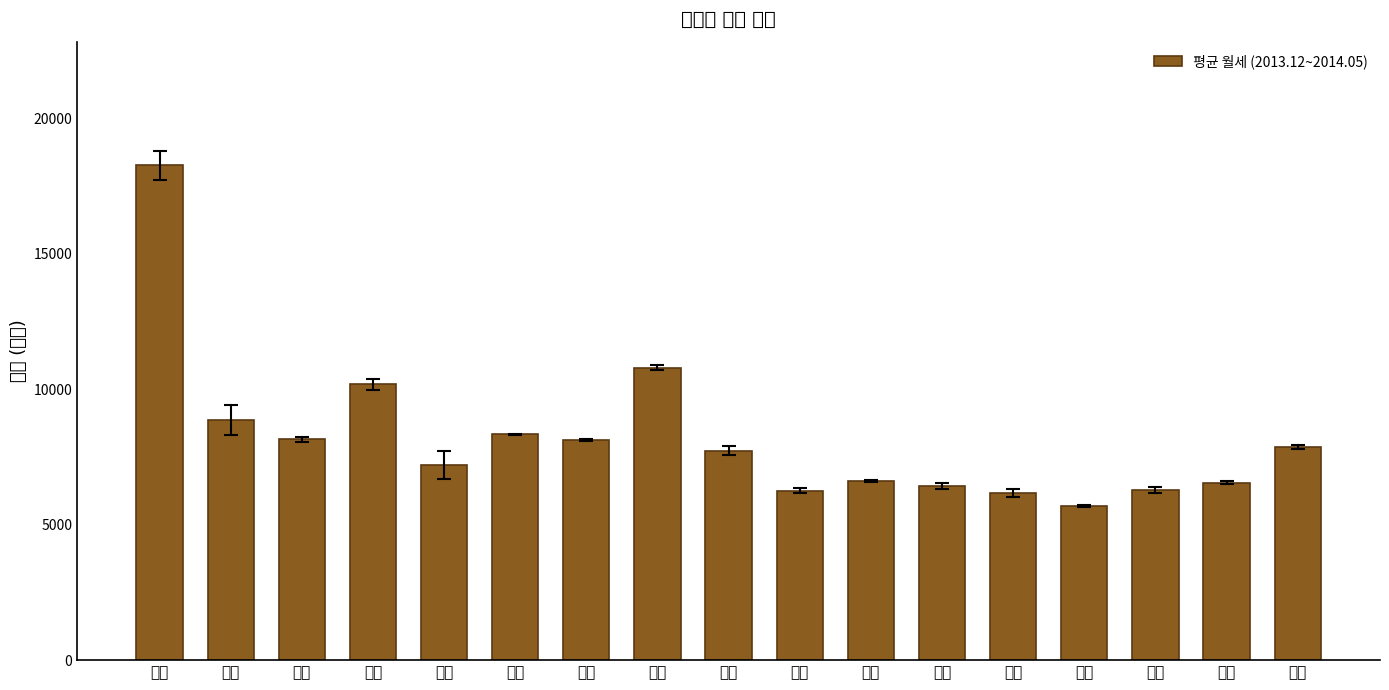

Which label corresponds to the smallest value in the chart?

전남